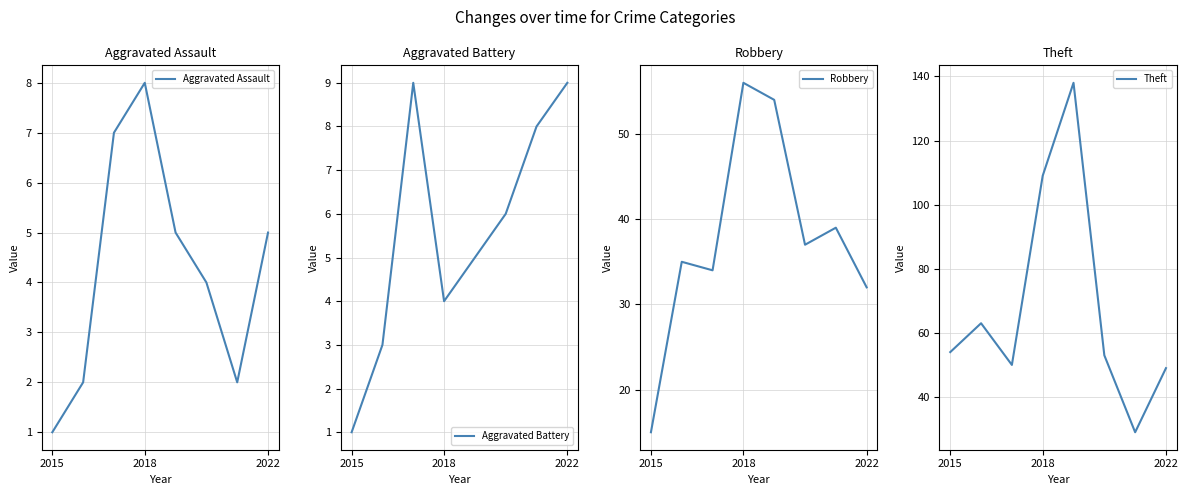

Reading right to left, transcribe all the data shown in this chart.

Aggravated Assault: 5	2	4	5	8	7	2	1
Aggravated Battery: 9	8	6	5	4	9	3	1
Robbery: 32	39	37	54	56	34	35	15
Theft: 49	29	53	138	109	50	63	54